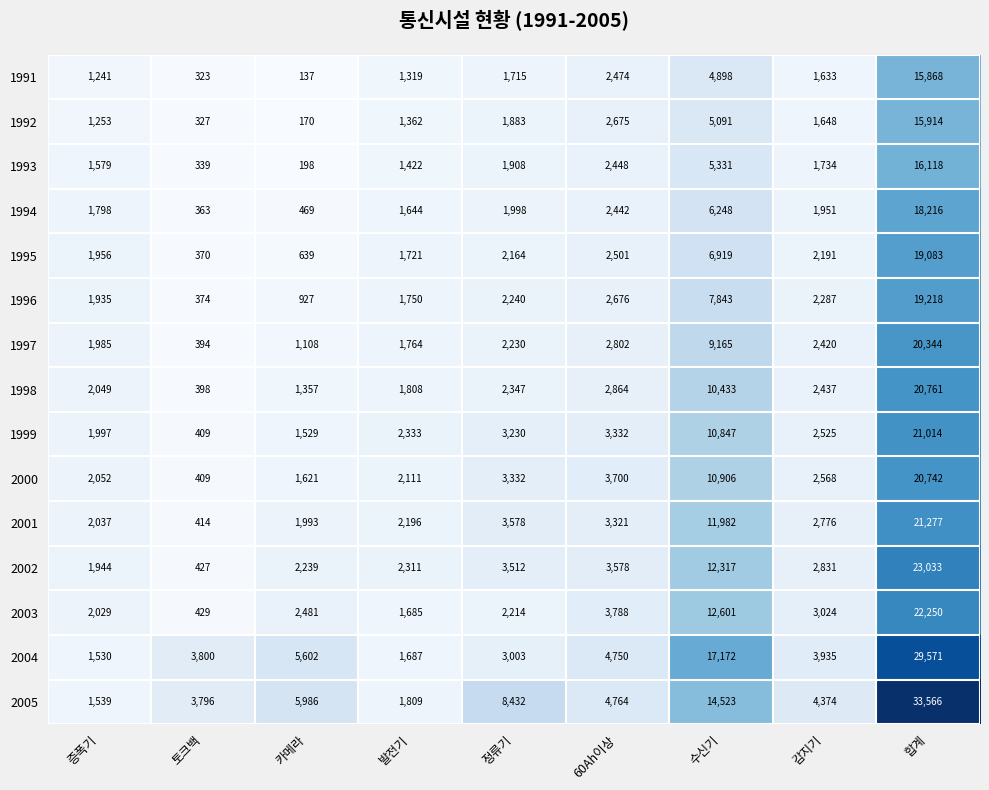

List the labels in order of 2002 value, largest first.

합계, 수신기, 60Ah이상, 정류기, 감지기, 발전기, 카메라, 증폭기, 토크백